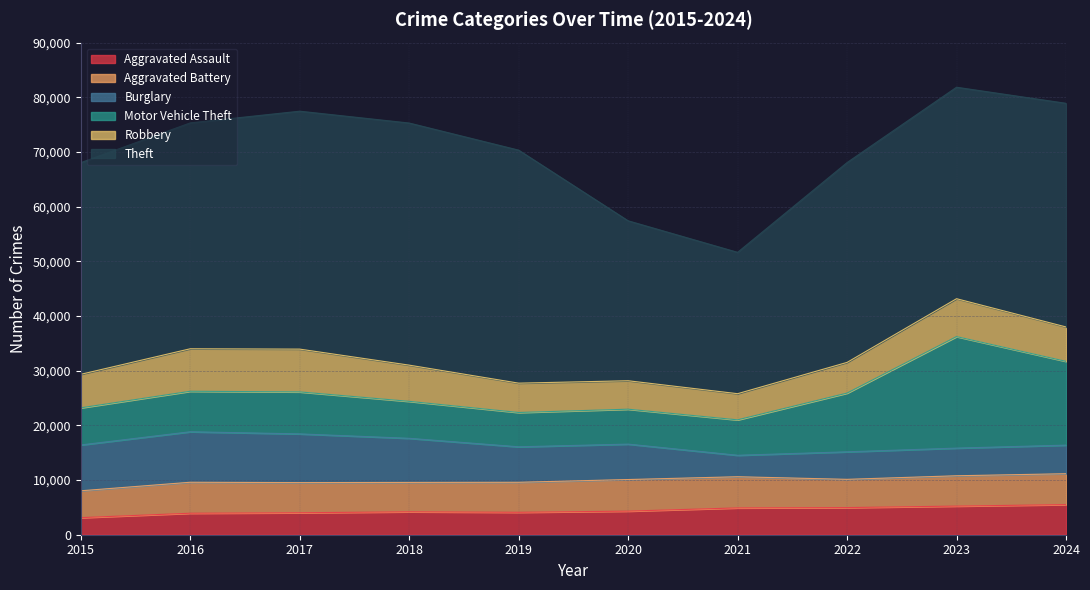

Between 2015 and 2018, which series saw the biggest shift?

Theft